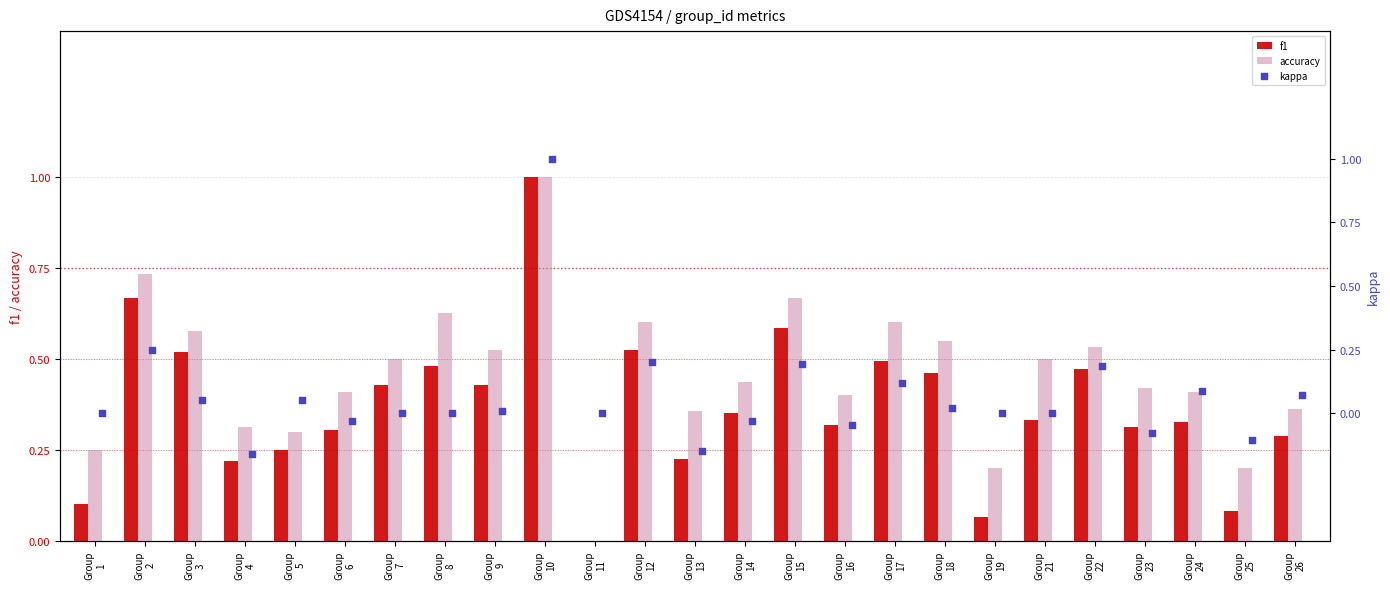

What are all the series names shown in the legend?

f1, accuracy, kappa